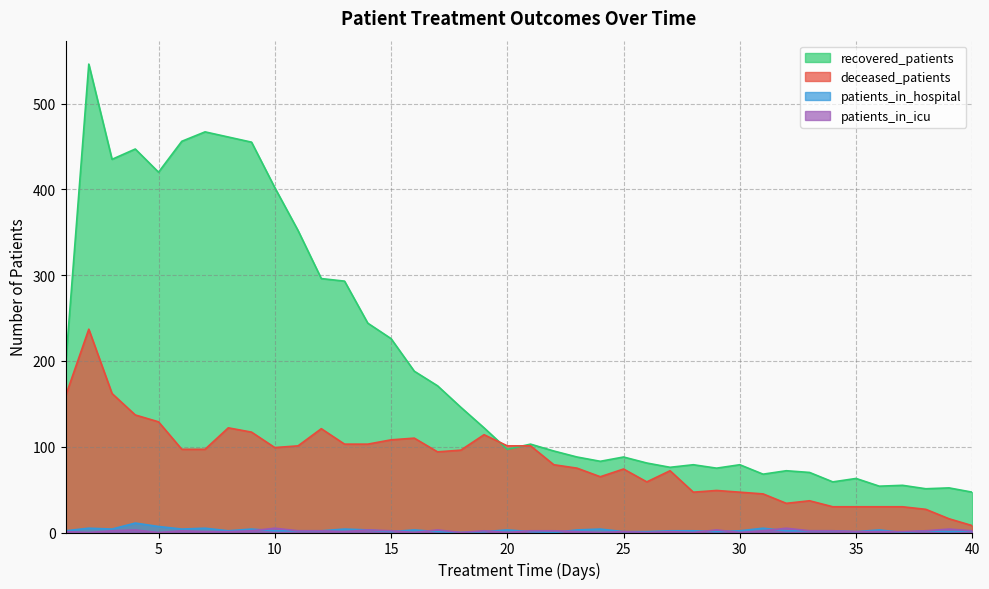

Reading left to right, transcribe all the data shown in this chart.

recovered_patients: 194	546	435	447	420	456	467	461	455	402	352	296	293	244	226	188	171	146	122	97	103	95	88	83	88	81	76	79	75	79	68	72	70	59	63	54	55	51	52	47
deceased_patients: 159	237	162	137	129	97	97	122	117	99	101	121	103	103	108	110	94	96	114	101	101	79	75	65	74	59	72	47	49	47	45	34	37	30	30	30	30	27	16	8
patients_in_hospital: 2	5	4	11	7	4	5	2	4	2	2	2	4	3	1	3	1	0	1	3	1	0	3	4	1	1	2	2	1	2	5	2	2	2	1	3	0	2	1	2
patients_in_icu: 1	0	2	3	0	2	1	1	2	5	2	2	1	3	2	0	3	0	2	0	2	2	1	0	1	0	1	0	3	0	2	5	2	2	1	1	1	2	4	2